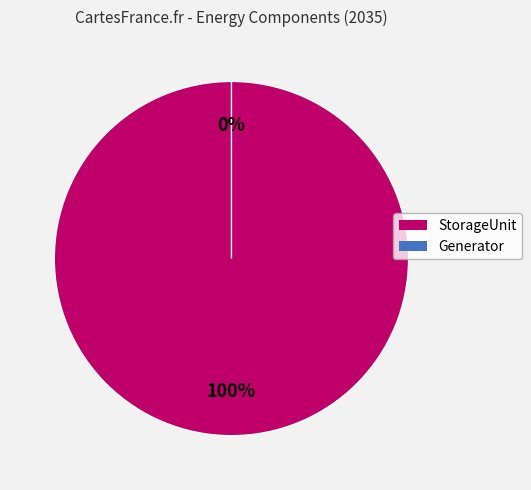

What is the change in value from StorageUnit to Generator?

-5000